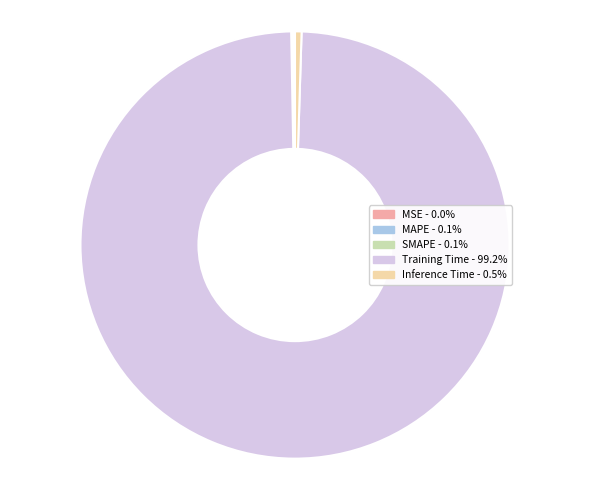

Which slice is the largest?

Training Time